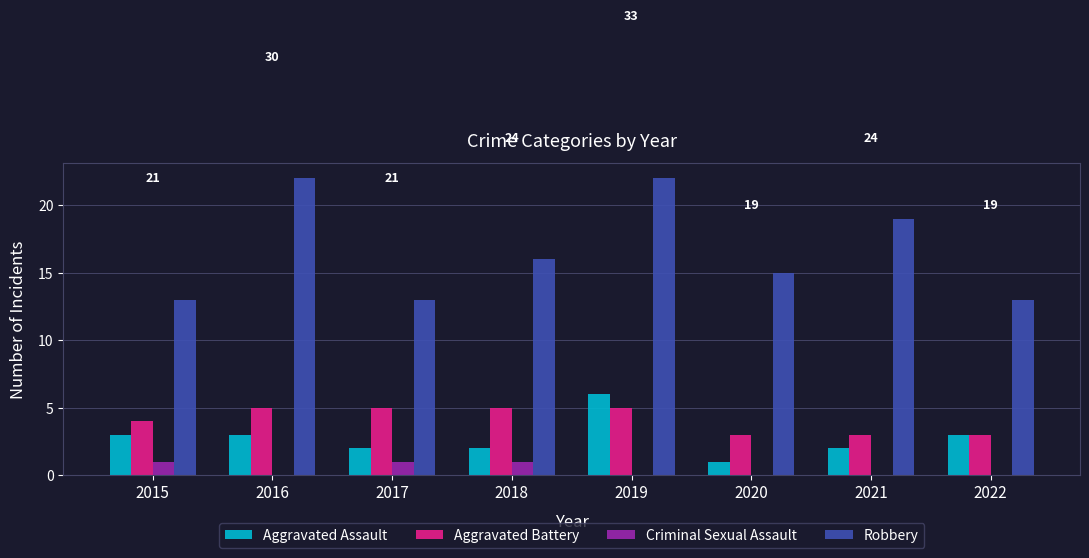

Are the bars grouped side by side (vs. stacked)?

Yes